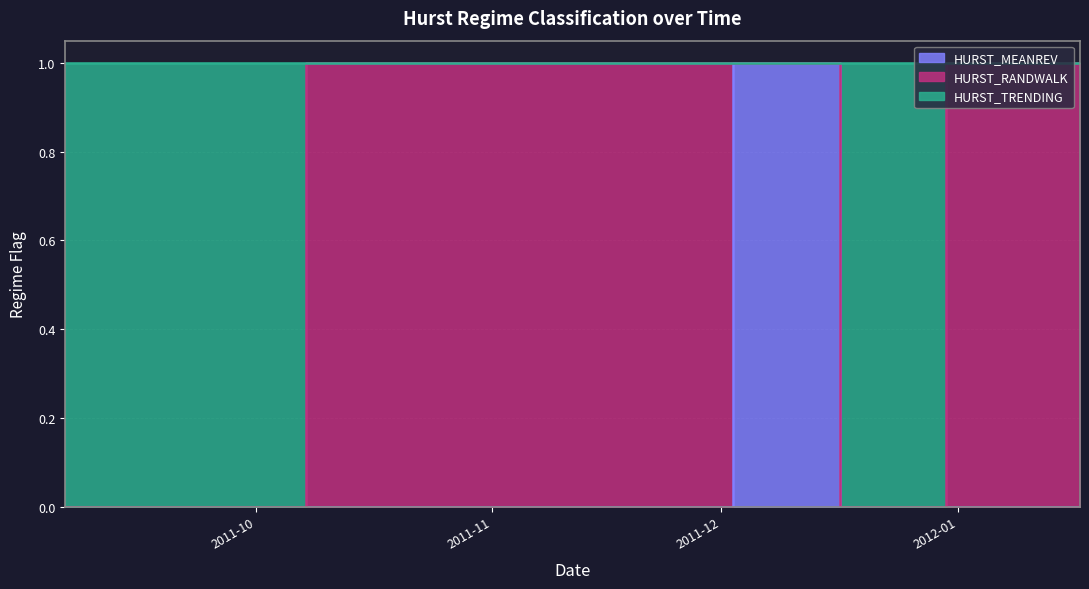

What is the spread (max minus min) of values at 2012-01-10?

1